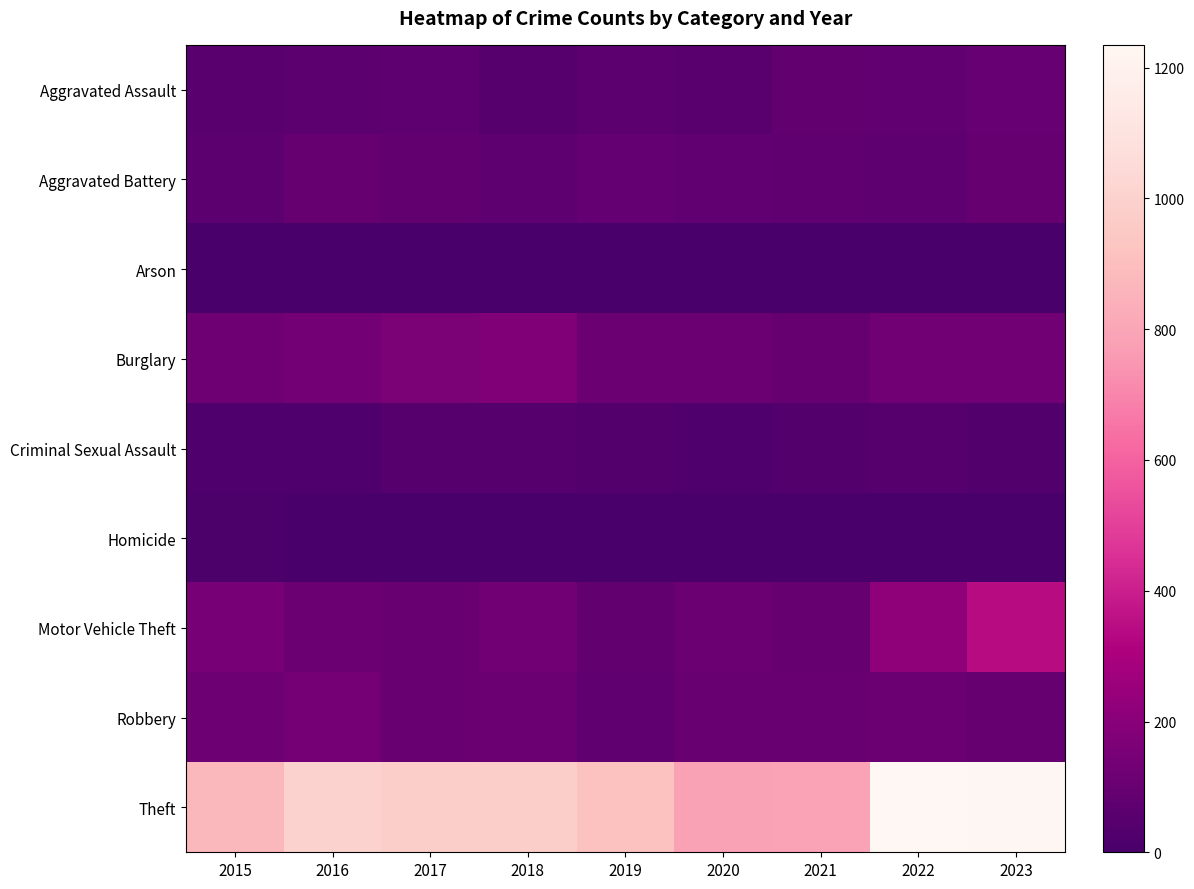

At which category does the chart reach its minimum across all series?

2019